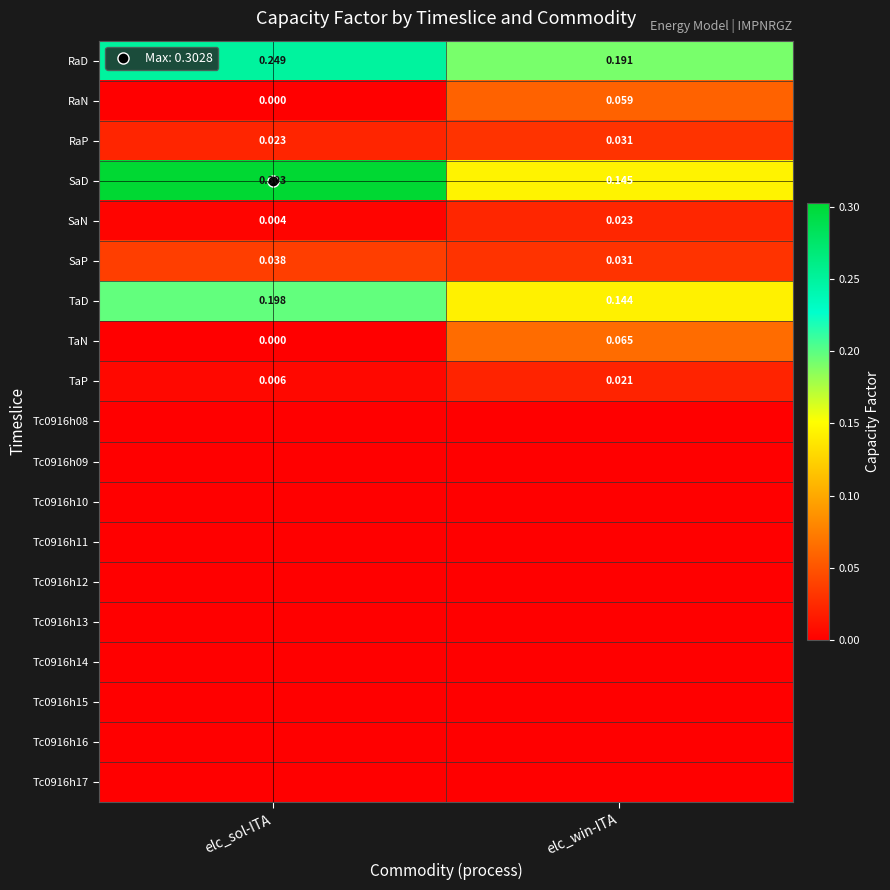

What is the total value across all series at elc_sol-ITA?

0.8